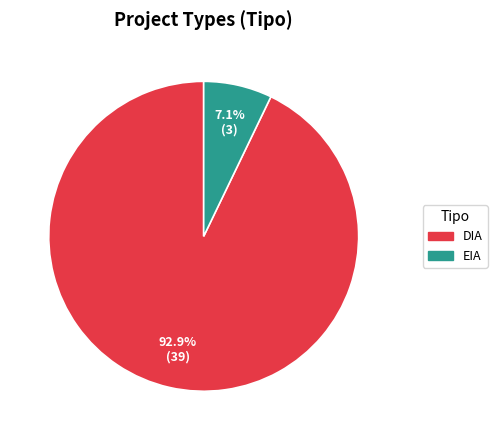

True or false: DIA accounts for 82% of the total.

False